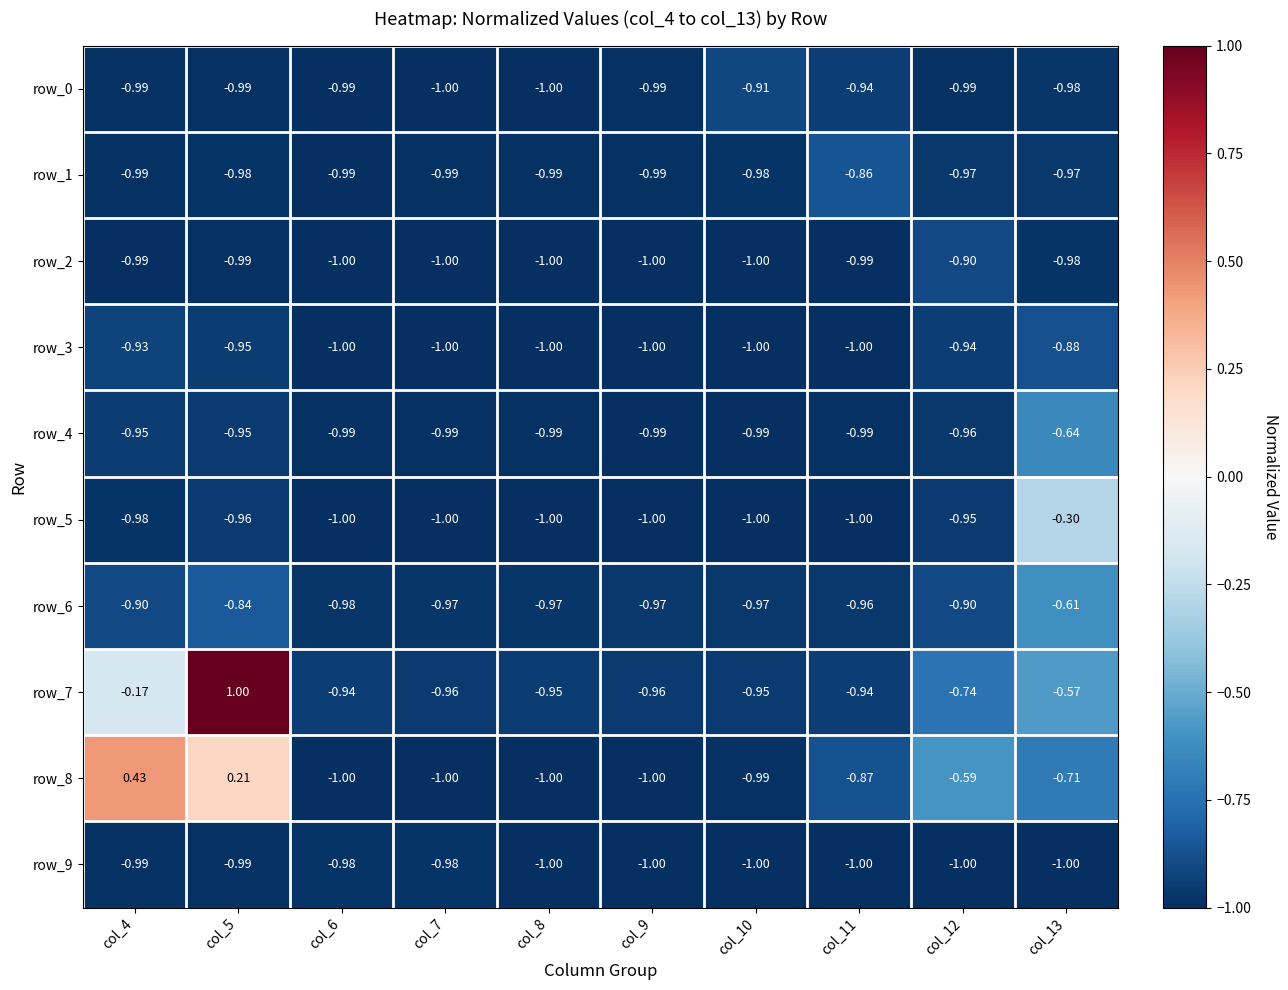

Is the value of row_3 at col_12 greater than the value of row_0 at col_8?

Yes